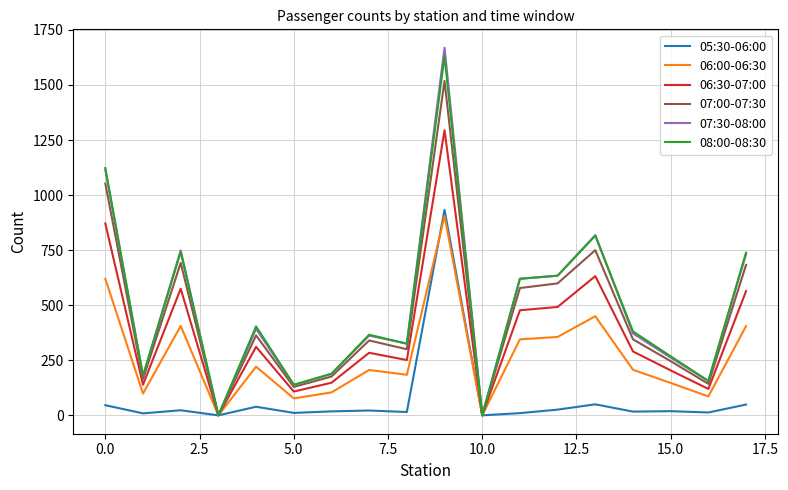

What is the maximum value shown in the chart?

1669